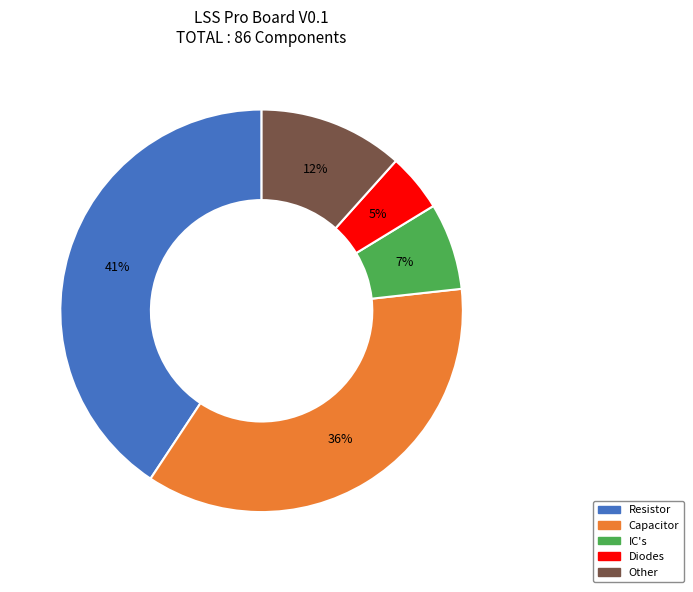

Is Other the majority of the pie?

No